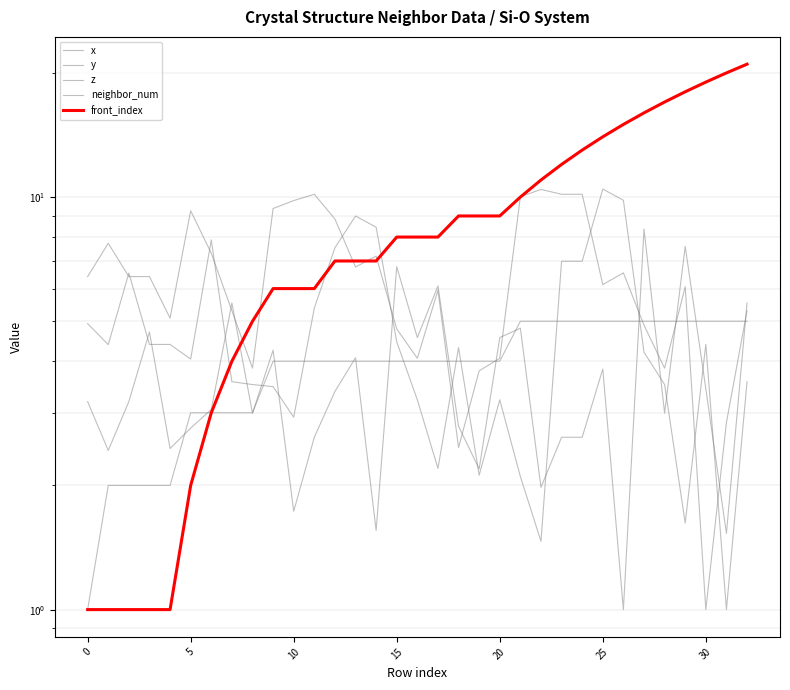

How many lines are shown in the chart?

5